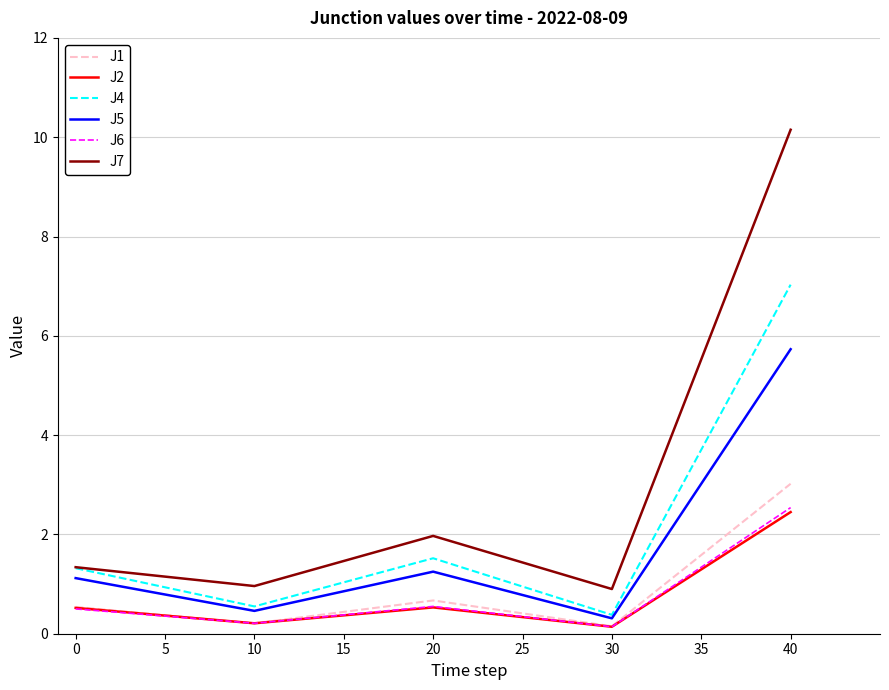

Is it true that J5 equals 1.8 at 40?

False